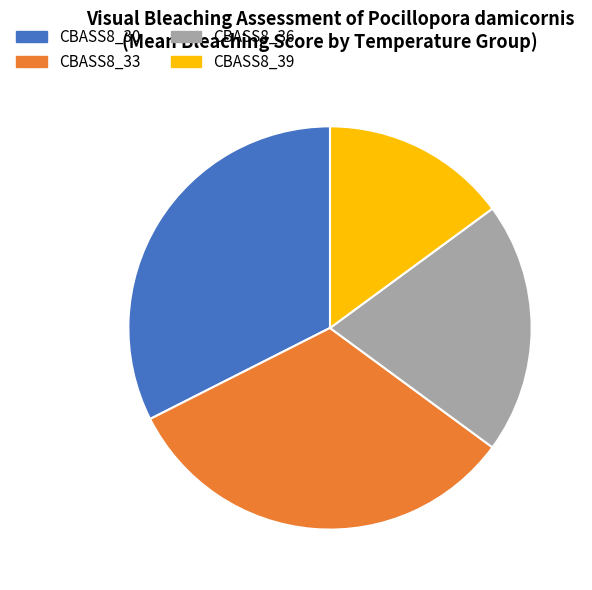

Is there any slice that represents more than half of the pie?

No